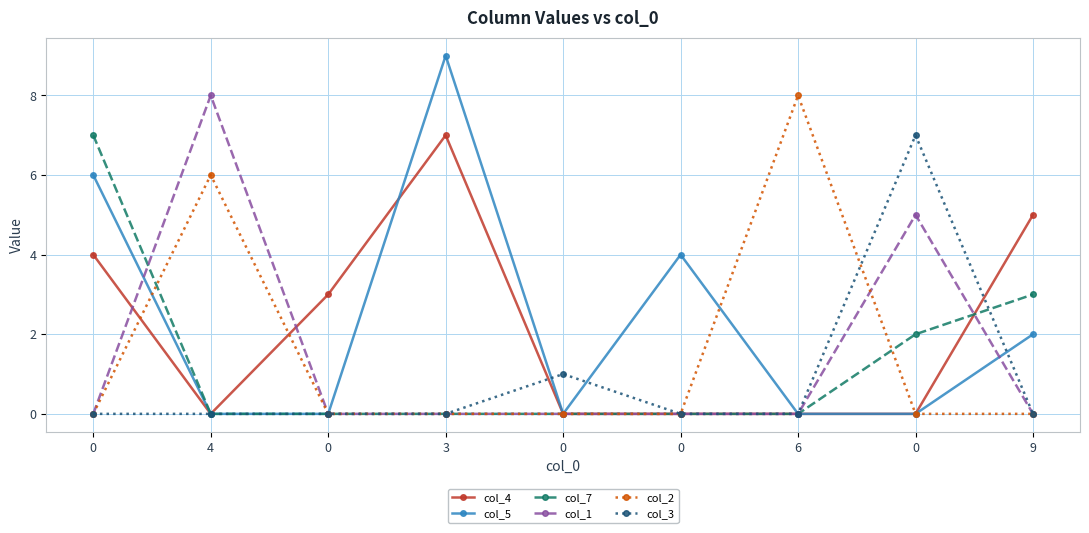

True or false: col_2 has more than 2 interior local peaks.

False